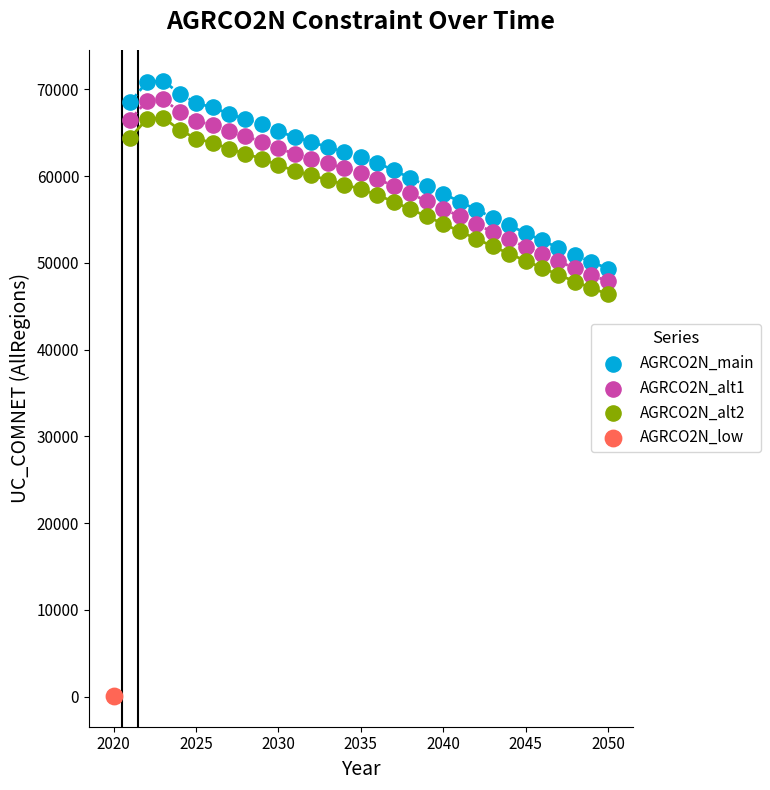

What are all the series names shown in the legend?

AGRCO2N_main, AGRCO2N_alt1, AGRCO2N_alt2, AGRCO2N_low